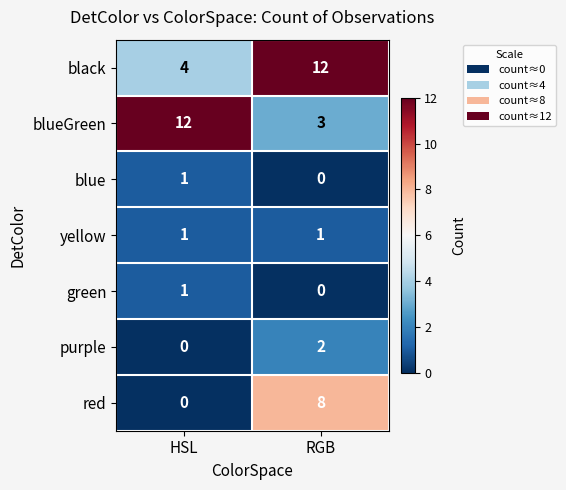

Reading right to left, list all the values displayed in this chart.

black: RGB=12	HSL=4
blueGreen: RGB=3	HSL=12
blue: RGB=0	HSL=1
yellow: RGB=1	HSL=1
green: RGB=0	HSL=1
purple: RGB=2	HSL=0
red: RGB=8	HSL=0